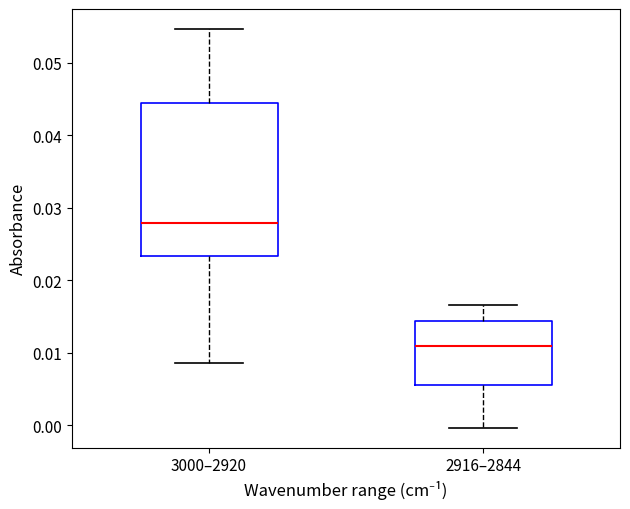

Where is the upper edge of the box for 3000–2920 on the y-axis? The values are not printed on the chart, so give them approximately, as read against the axis.

0.044